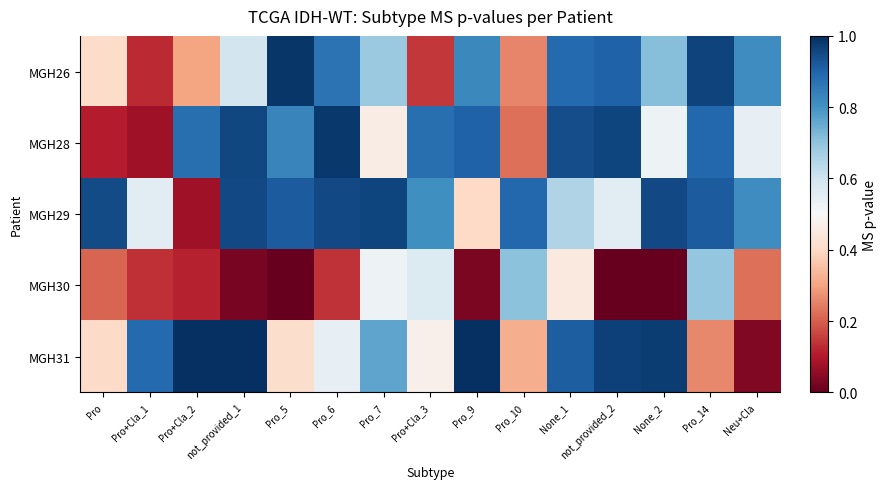

Rank the series by their maximum value, from lowest to highest.

MGH30, MGH29, MGH28, MGH26, MGH31